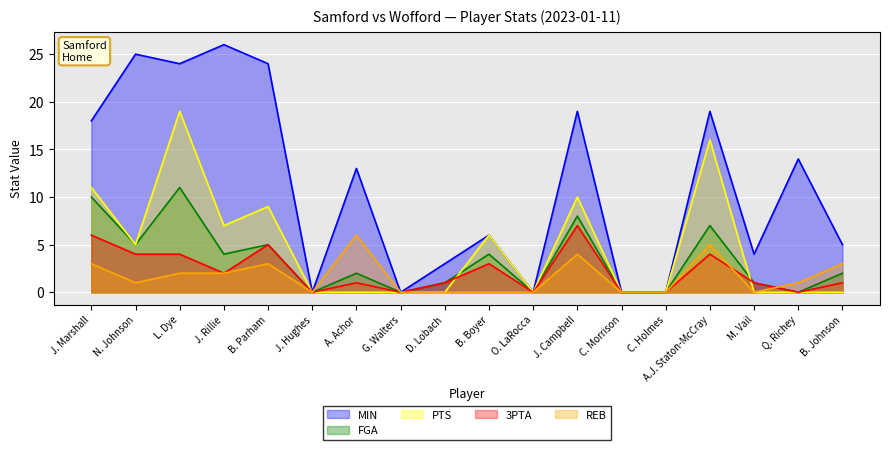

At which category does the chart reach its peak across all series?

J. Rillie